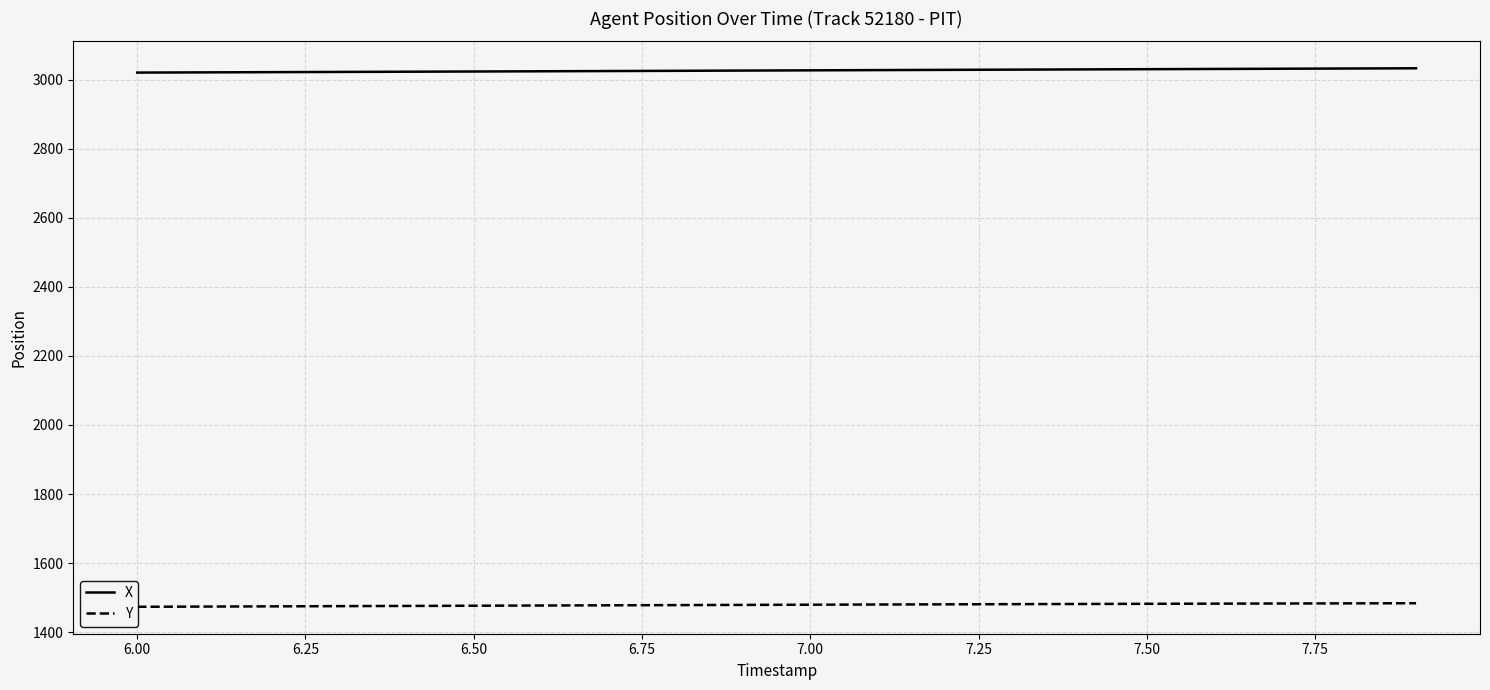

True or false: X and Y cross at least once.

False